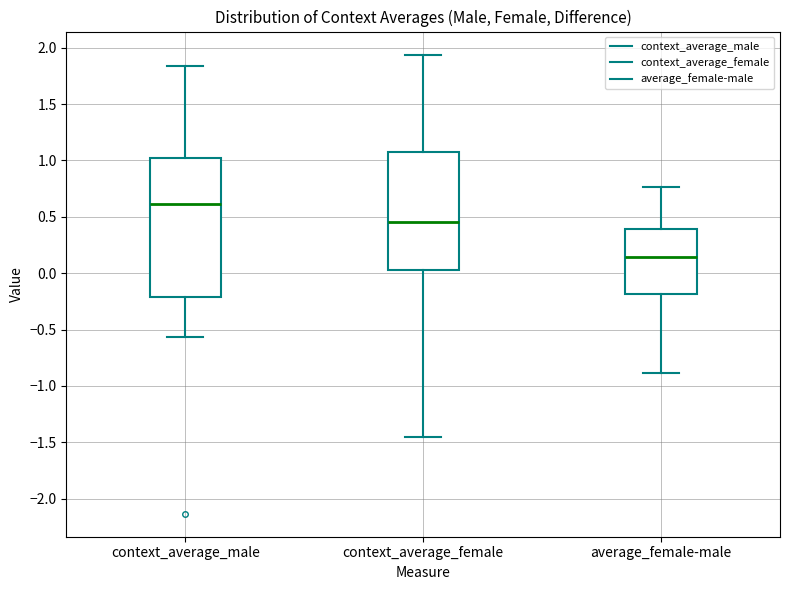

Where does the lower whisker of the box for context_average_female end on the y-axis? The values are not printed on the chart, so give them approximately, as read against the axis.

-1.45